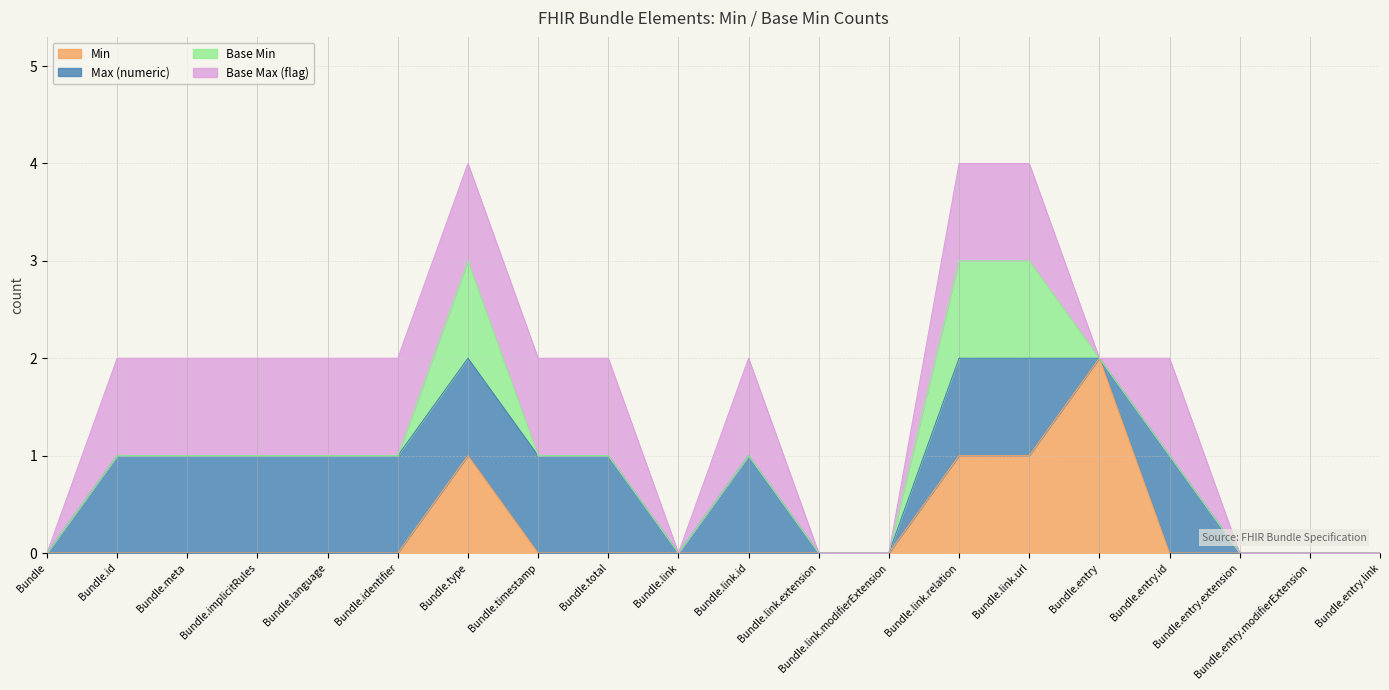

Reading right to left, transcribe all the data shown in this chart.

Min: 0	0	0	0	2	1	1	0	0	0	0	0	0	1	0	0	0	0	0	0
Max (numeric): 0	0	0	1	0	1	1	0	0	1	0	1	1	1	1	1	1	1	1	0
Base Min: 0	0	0	0	0	1	1	0	0	0	0	0	0	1	0	0	0	0	0	0
Base Max (flag): 0	0	0	1	0	1	1	0	0	1	0	1	1	1	1	1	1	1	1	0